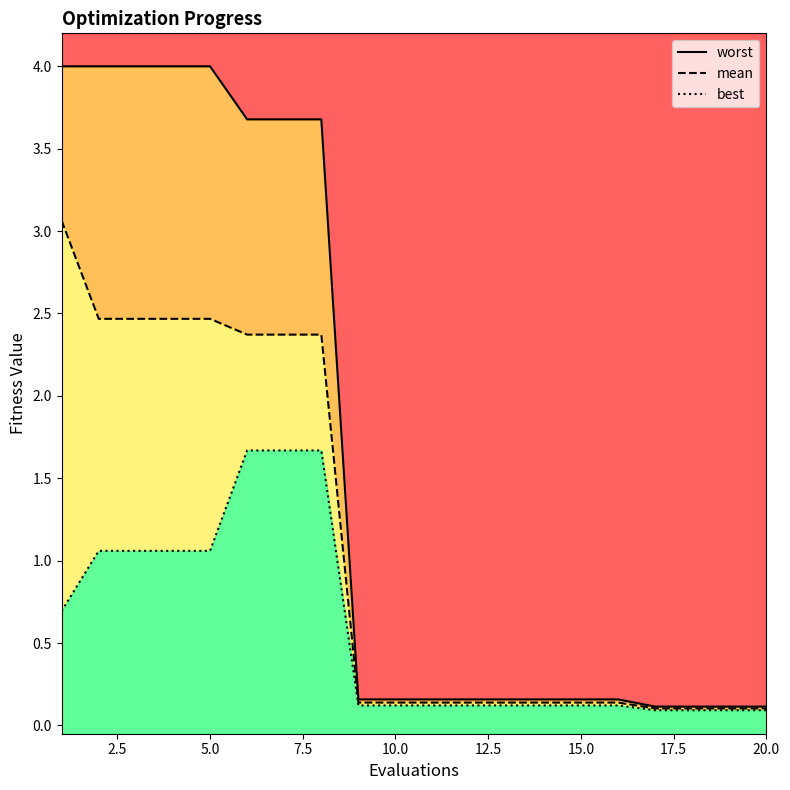

What is the difference between the maximum and minimum values in the mean series?

3.0